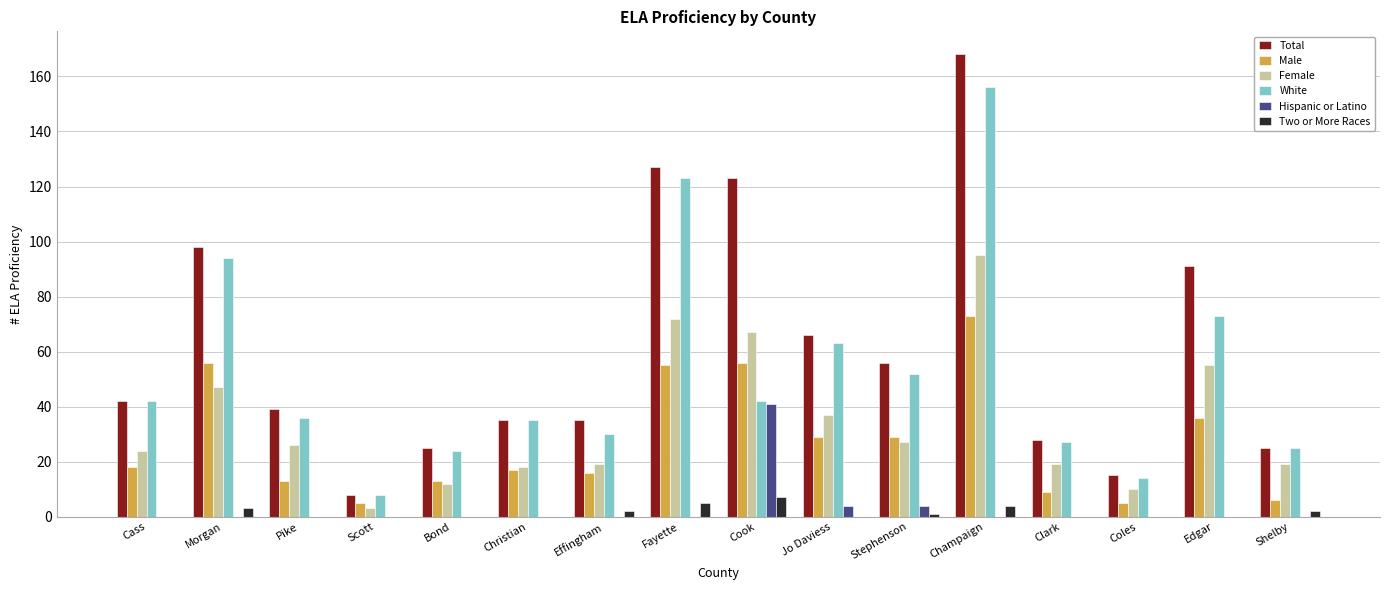

Is the value of Two or More Races at Coles greater than the value of White at Fayette?

No